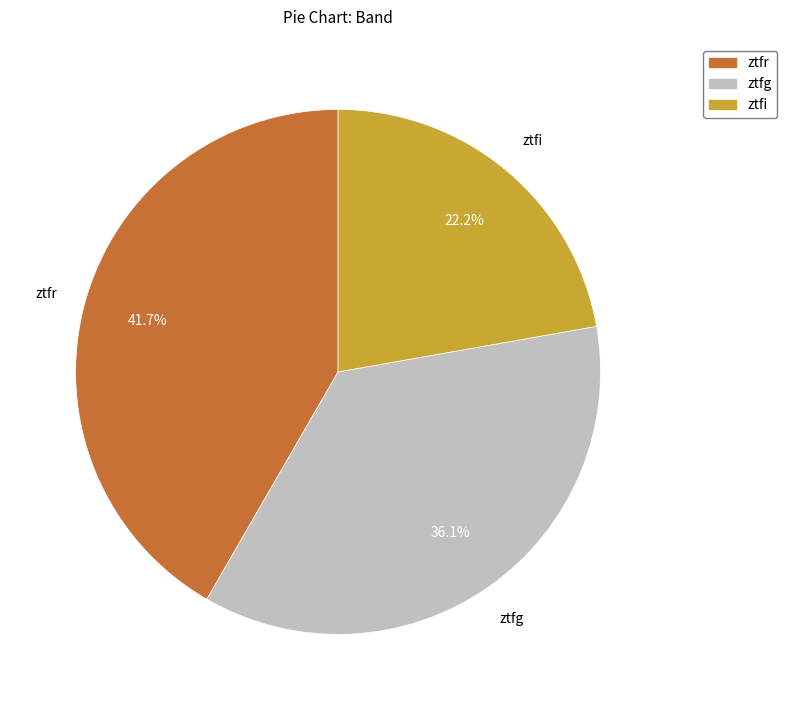

Combined, do ztfr and ztfg account for over 50%?

Yes